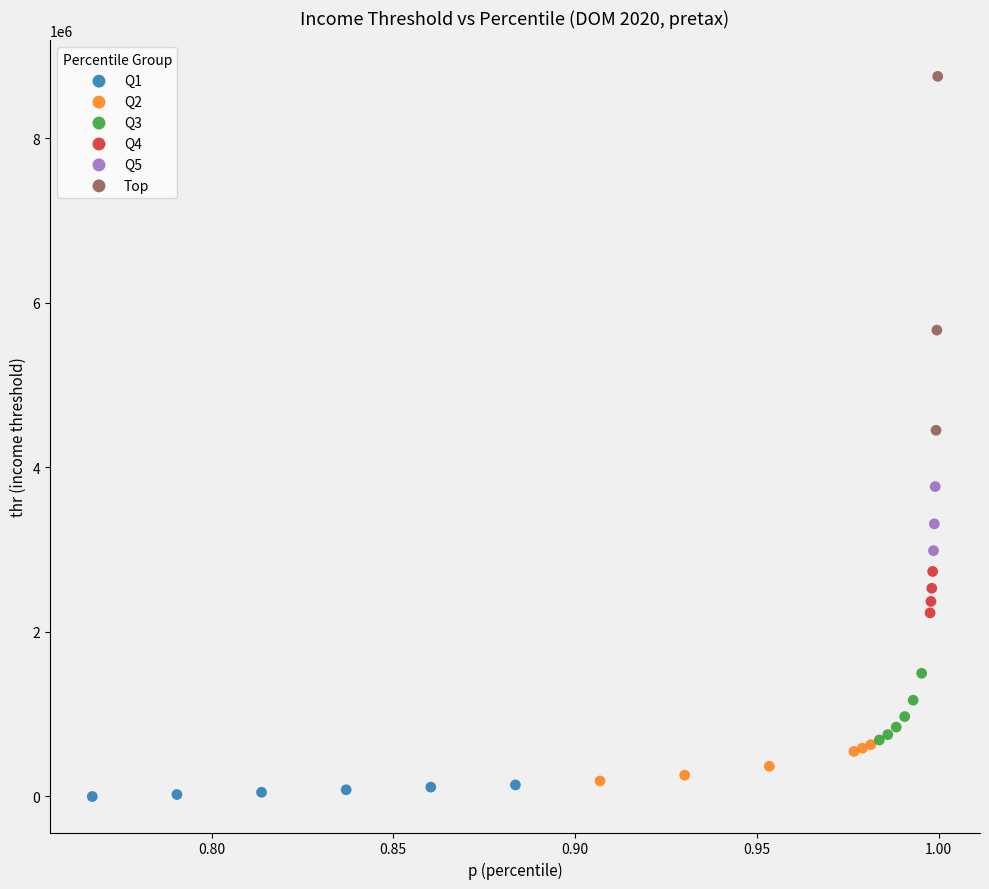

What are all the series names shown in the legend?

Q1, Q2, Q3, Q4, Q5, Top